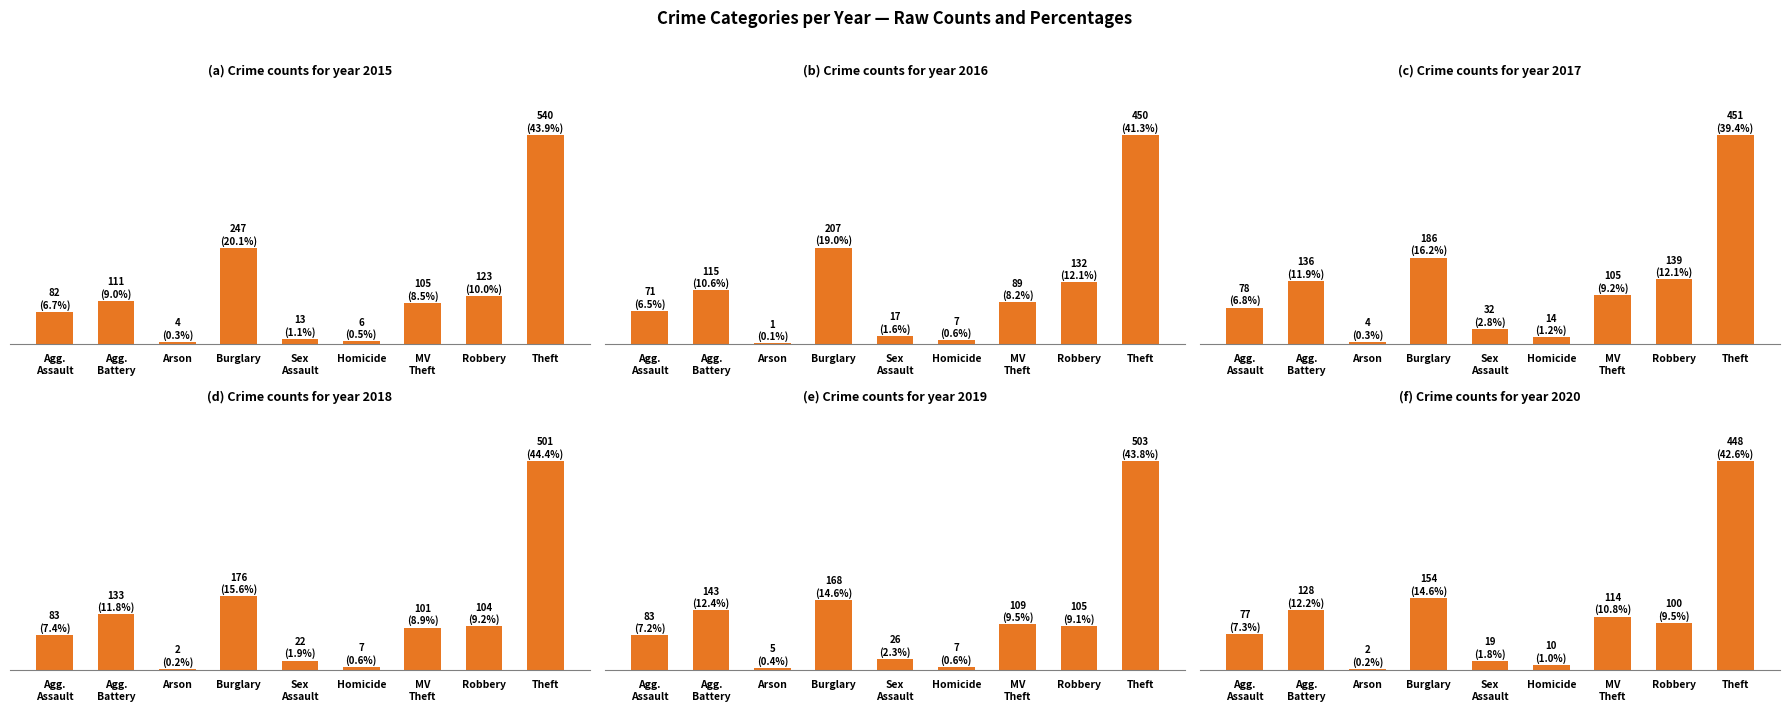

At Theft, list the series in order from largest to smallest.

2015, 2019, 2018, 2017, 2016, 2020